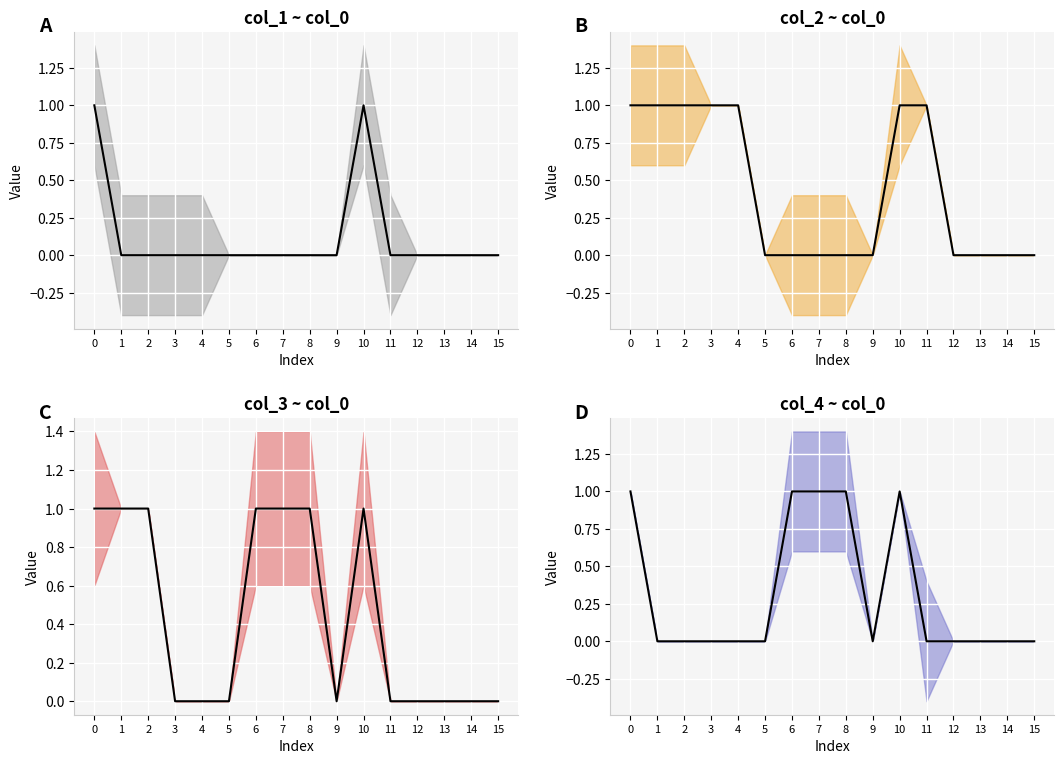

True or false: col_2 center and col_3 center cross at least once.

False